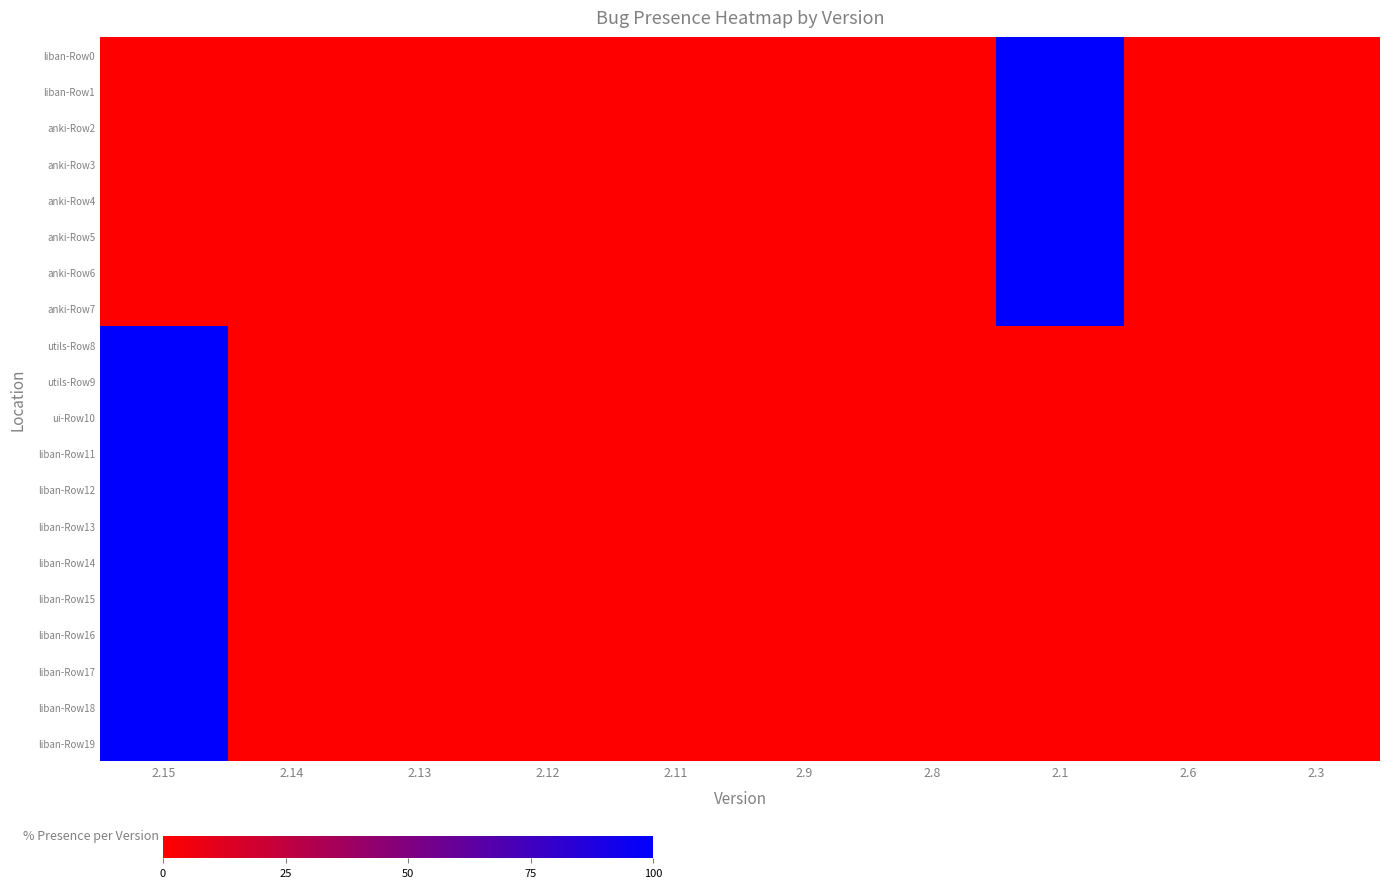

Which series has the widest spread of values?

liban-Row0